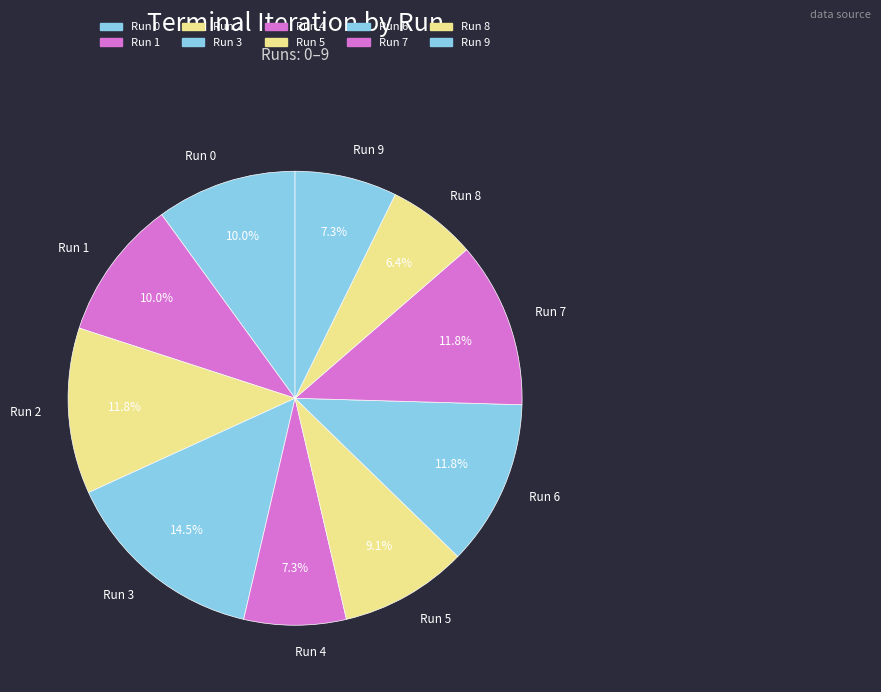

Which category has the smallest portion of the pie?

Run 8